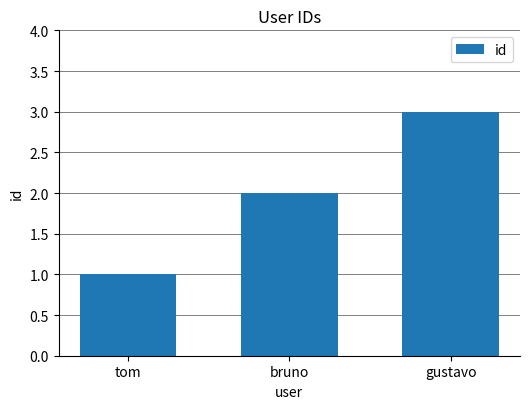

How many values are between 1 and 3?

3